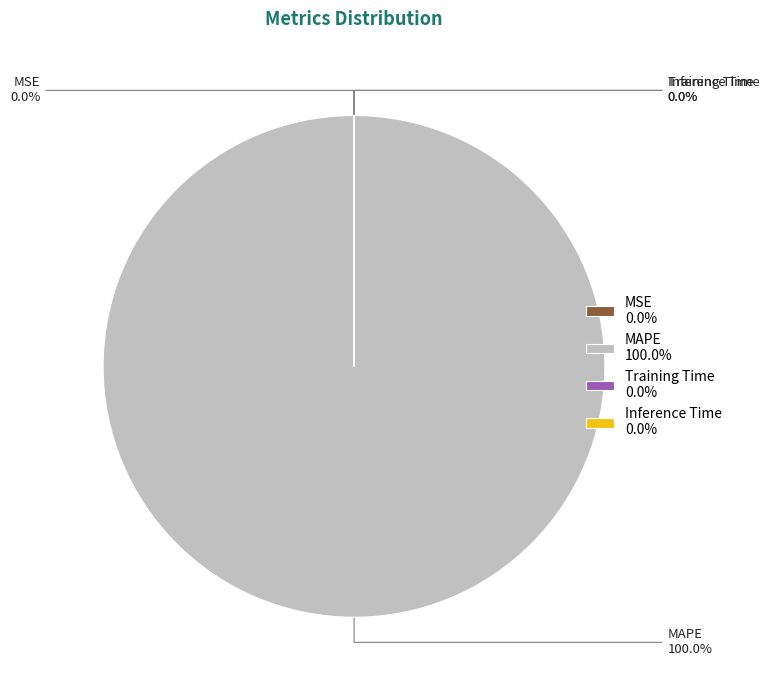

What is the smallest slice in the pie chart?

Inference Time